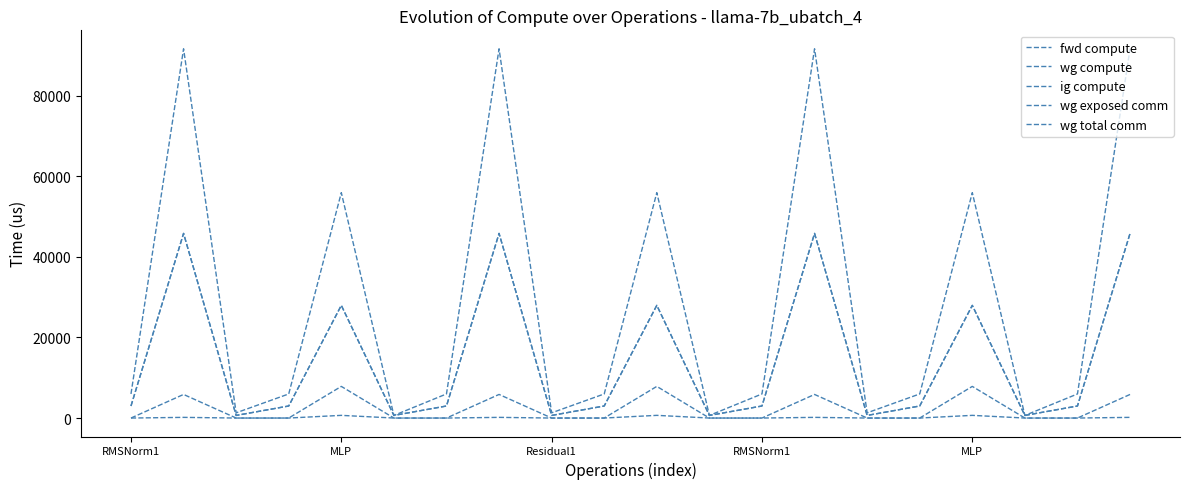

True or false: fwd compute and wg total comm intersect in this chart.

False